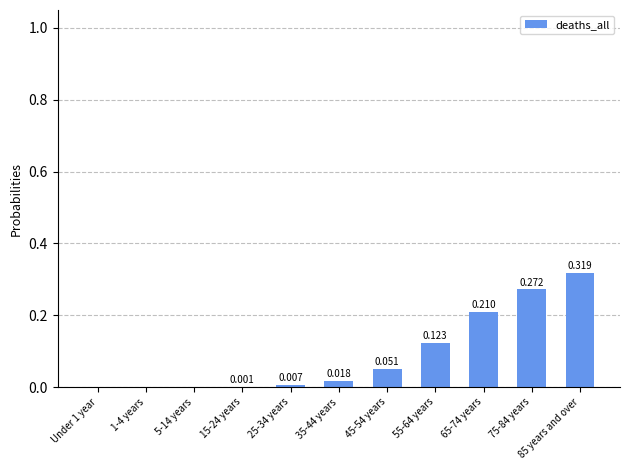

Reading left to right, transcribe all the data shown in this chart.

0.0	0.0	0.0	0.0	0.0	0.0	0.1	0.1	0.2	0.3	0.3